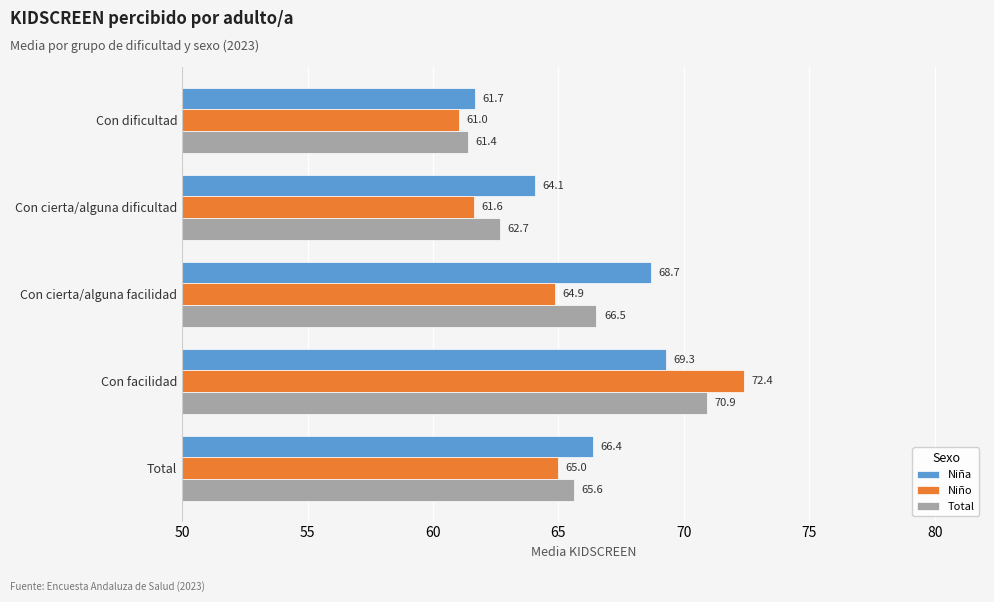

Where is Niño nearest to the value 66?

Total